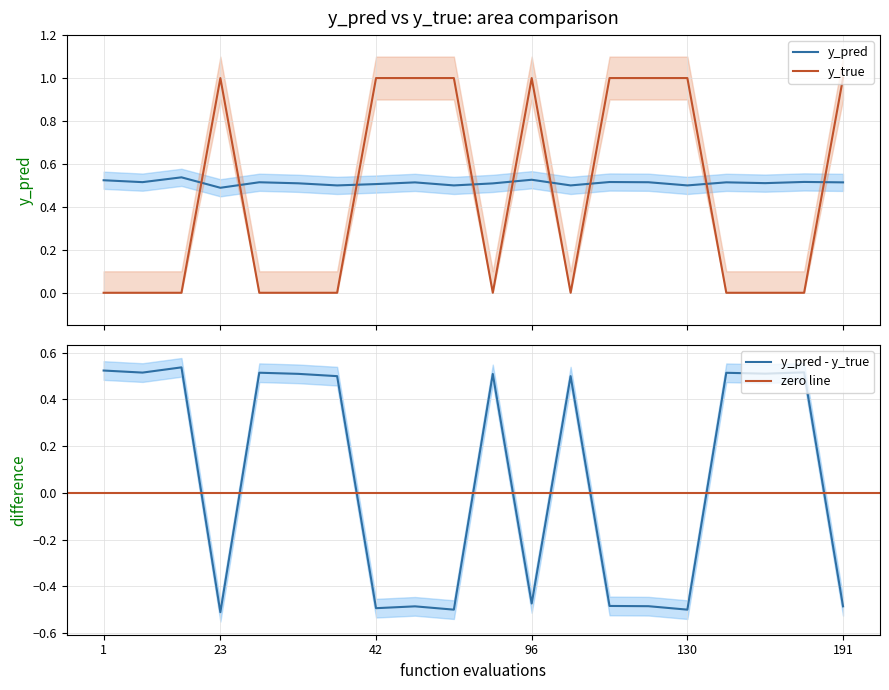

How many interior local valleys does the y_pred series have?

7